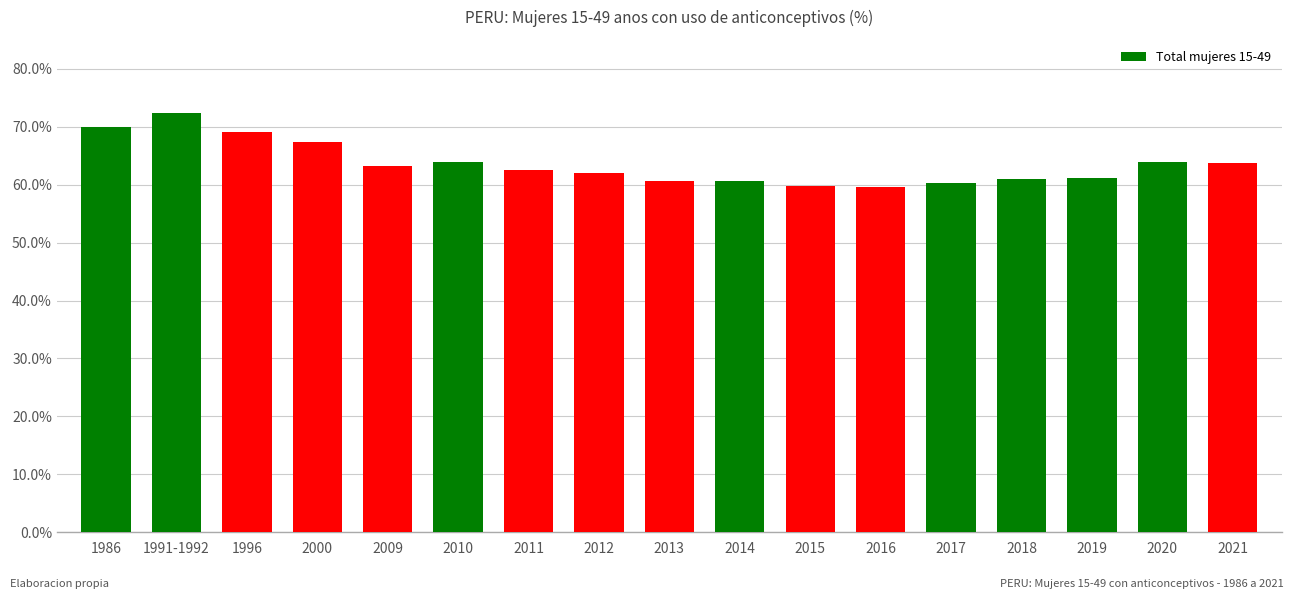

What is the difference between the second highest and second lowest values?

10.2